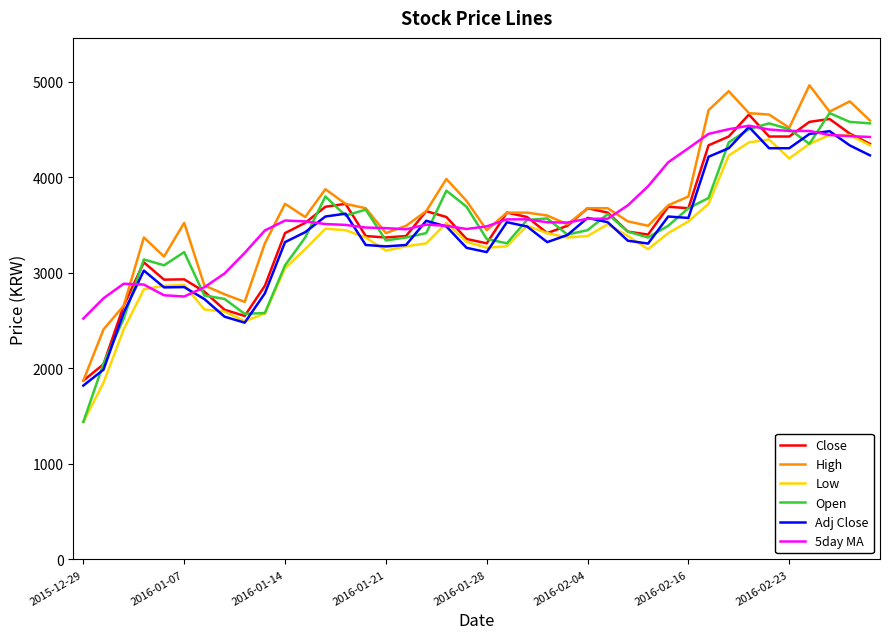

In Low, how many points are lower than both neighbors (excluding endpoints)?

6